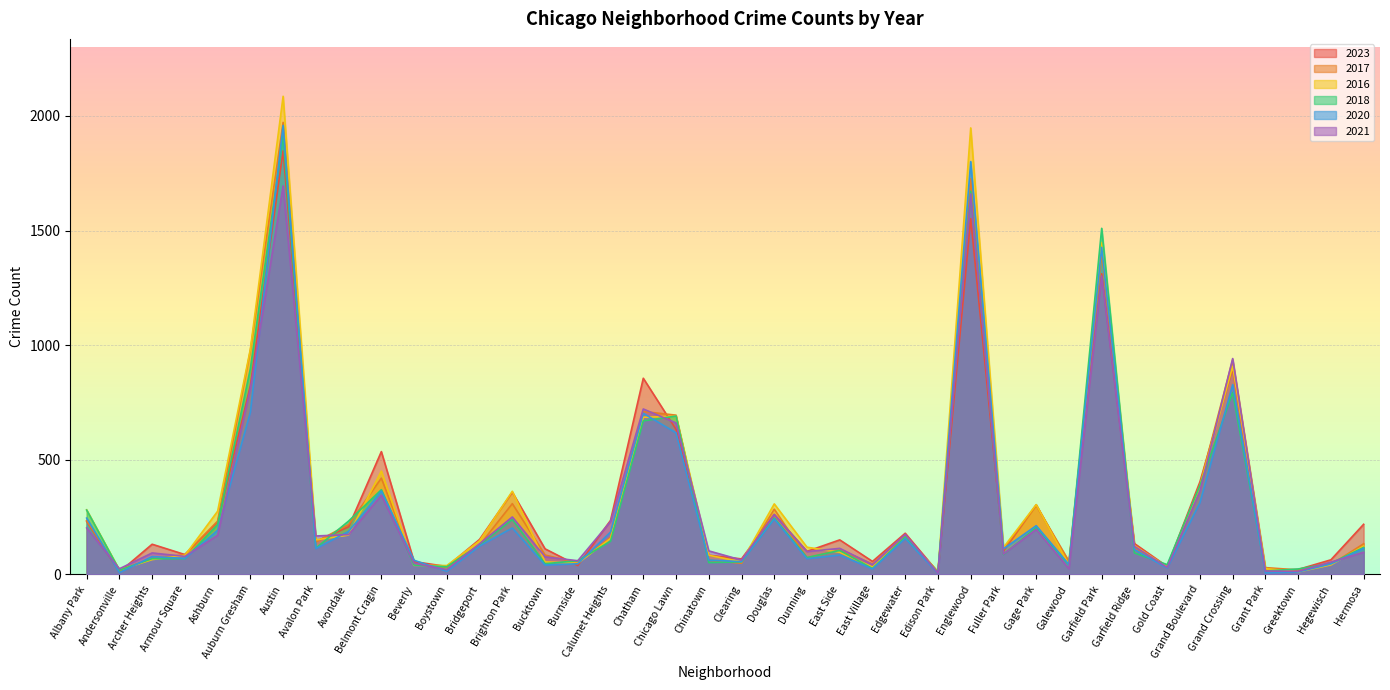

How many lines are shown in the chart?

6